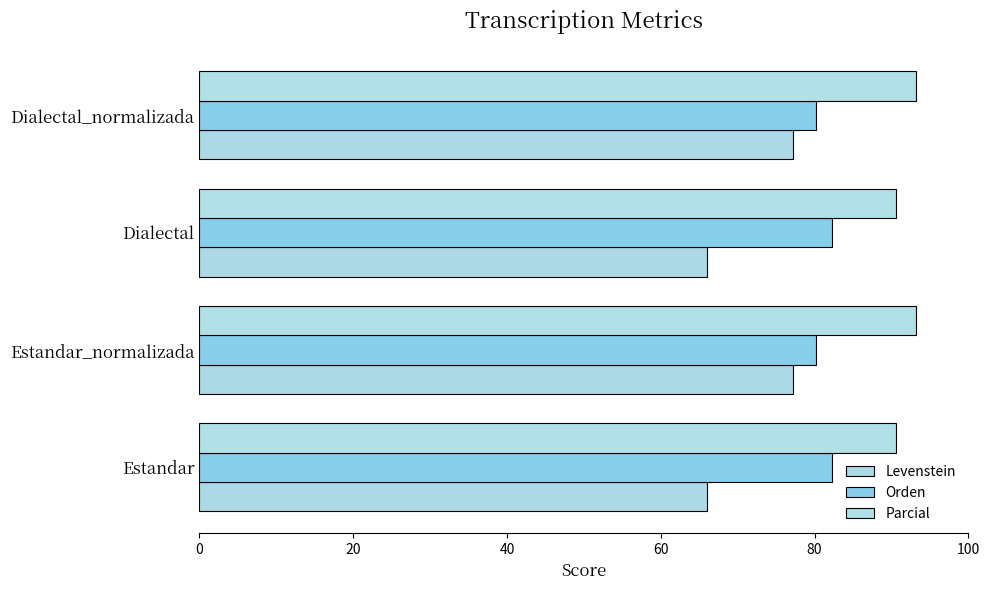

Reading left to right, list all the values displayed in this chart.

Levenstein: 66.0	77.2	66.0	77.2
Orden: 82.2	80.2	82.2	80.2
Parcial: 90.5	93.2	90.5	93.2